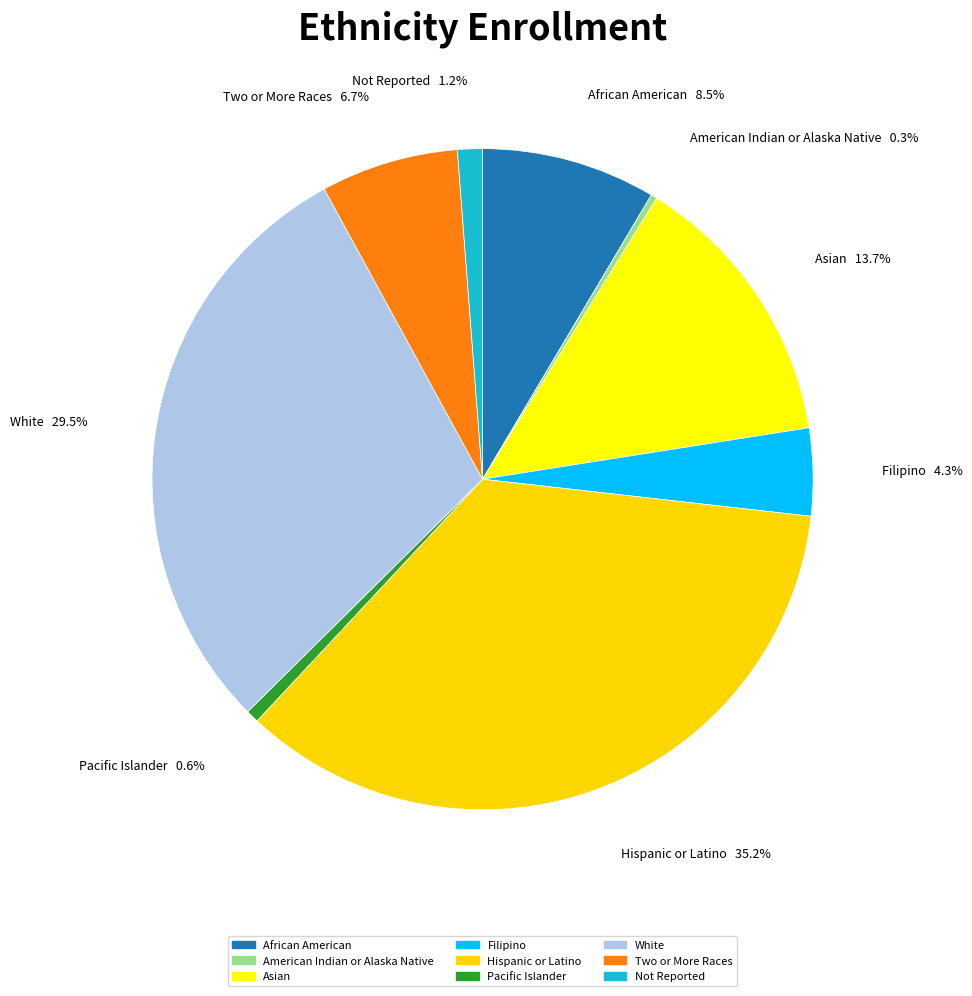

Count the number of slices in the pie.

9